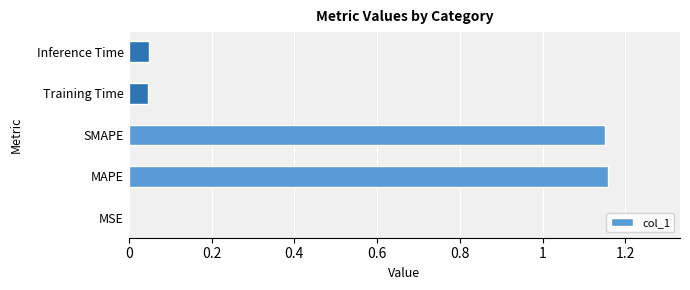

What is the sum of all values?

2.4